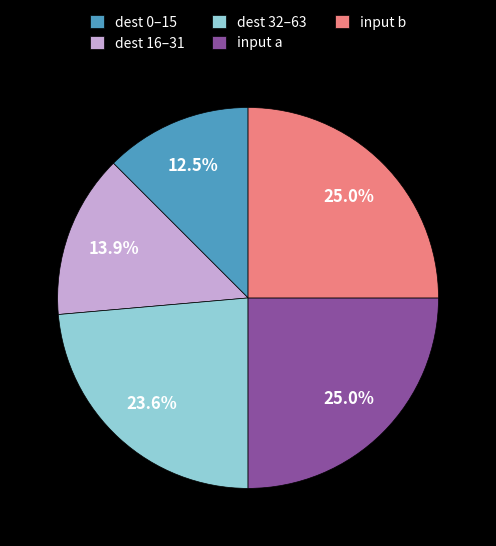

Is there a majority slice in this chart?

No